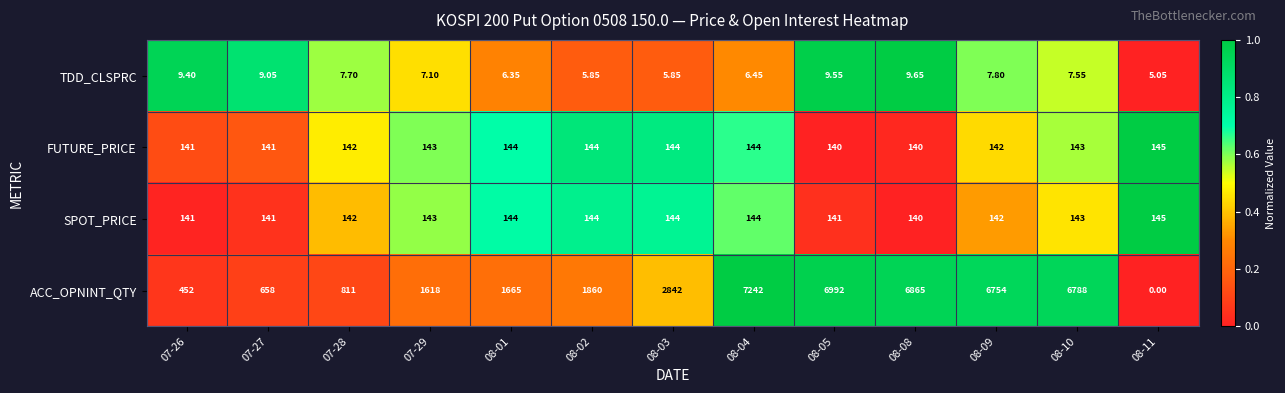

What is the maximum value shown in the chart?

7242.0